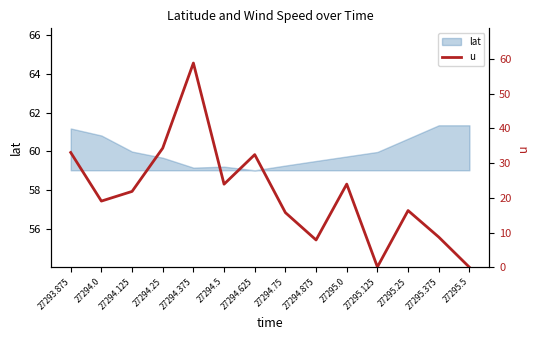

Rank the categories by value from highest to lowest.

27294.375, 27294.25, 27293.875, 27294.625, 27295.0, 27294.5, 27294.125, 27294.0, 27295.25, 27294.75, 27295.375, 27294.875, 27295.125, 27295.5